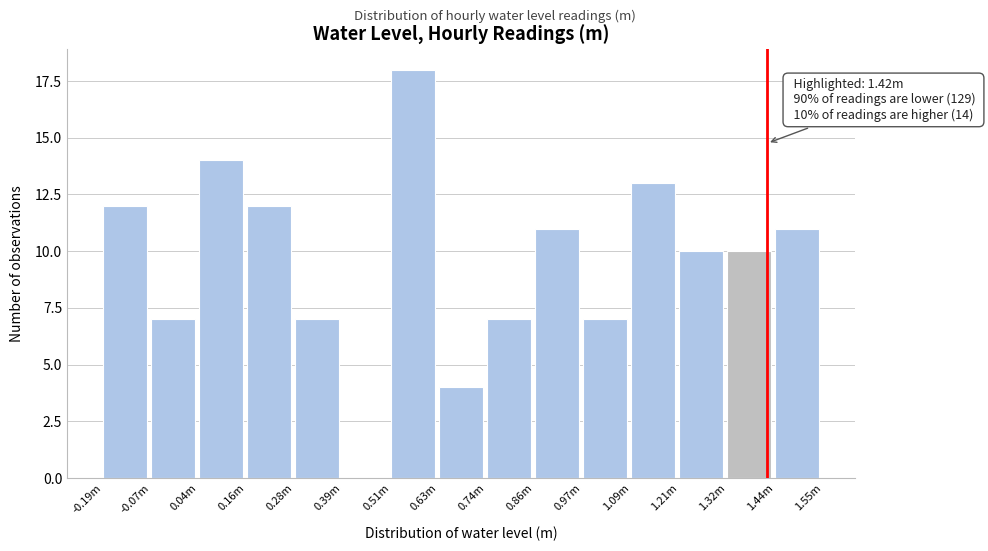

Reading right to left, list all the values displayed in this chart.

1.44m=11	1.32m=10	1.21m=10	1.09m=13	0.97m=7	0.86m=11	0.74m=7	0.63m=4	0.51m=18	0.39m=0	0.28m=7	0.16m=12	0.04m=14	-0.07m=7	-0.19m=12